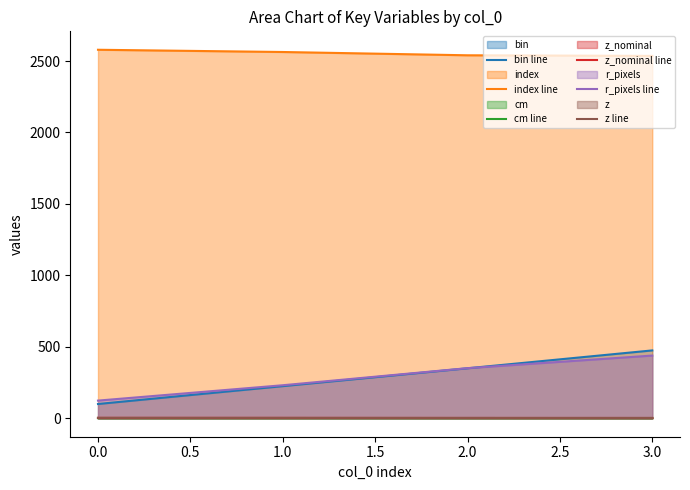

Between 0.0 and 3.0, which series saw the biggest shift?

bin line